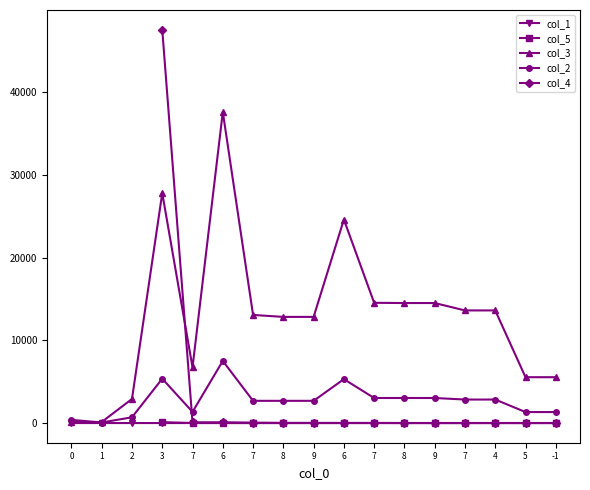

What is the total value across all series at 6?

45089.0